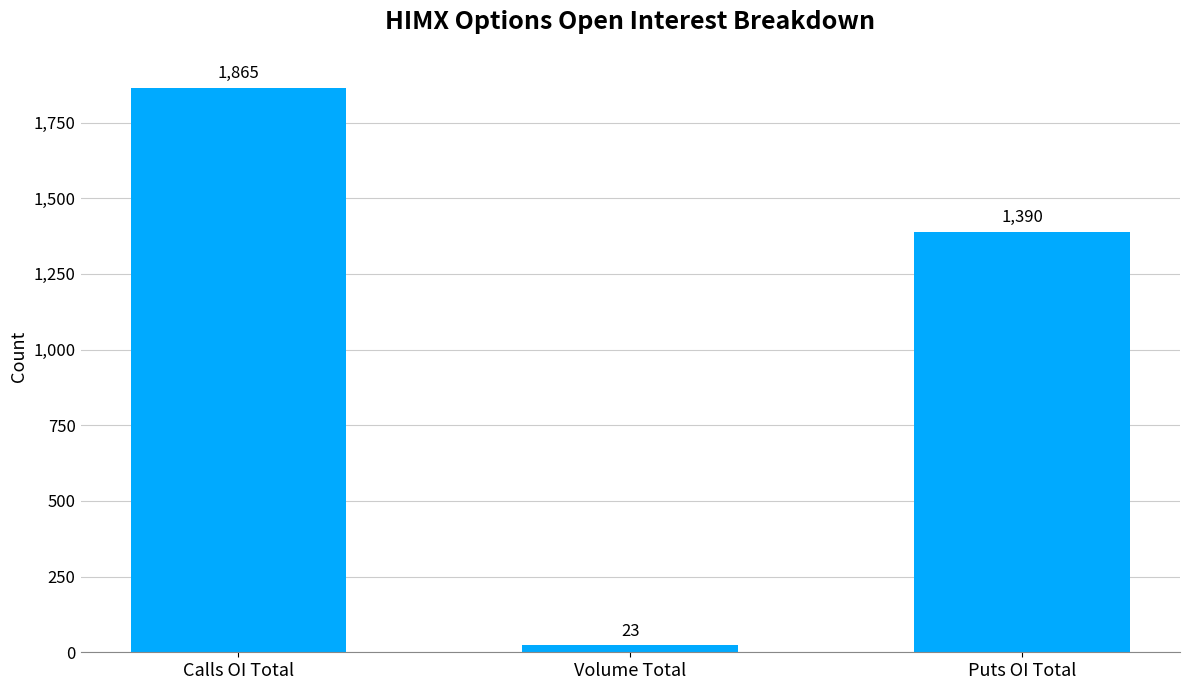

List the labels in order of value, largest first.

Calls OI Total, Puts OI Total, Volume Total